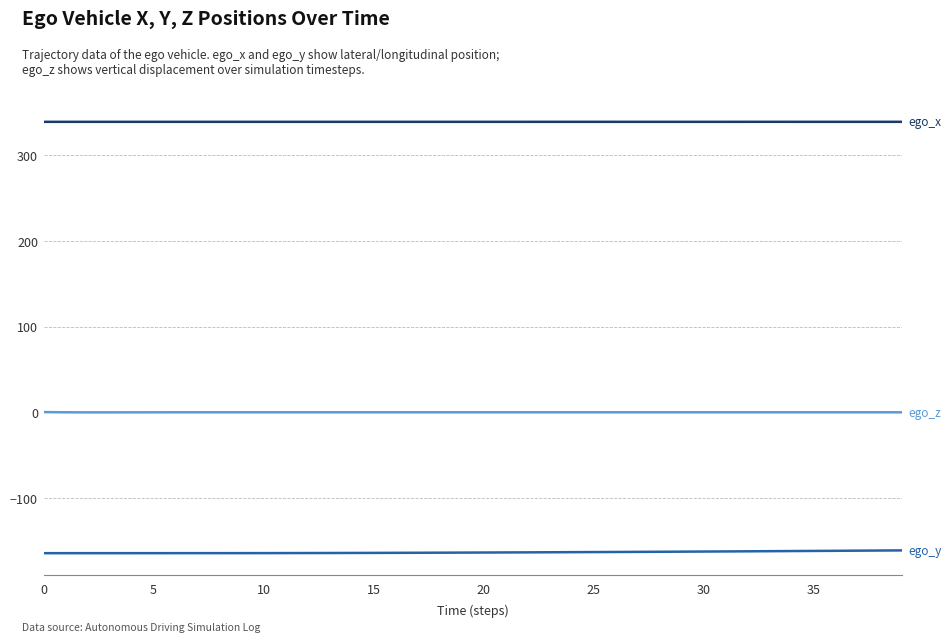

How many lines are shown in the chart?

3